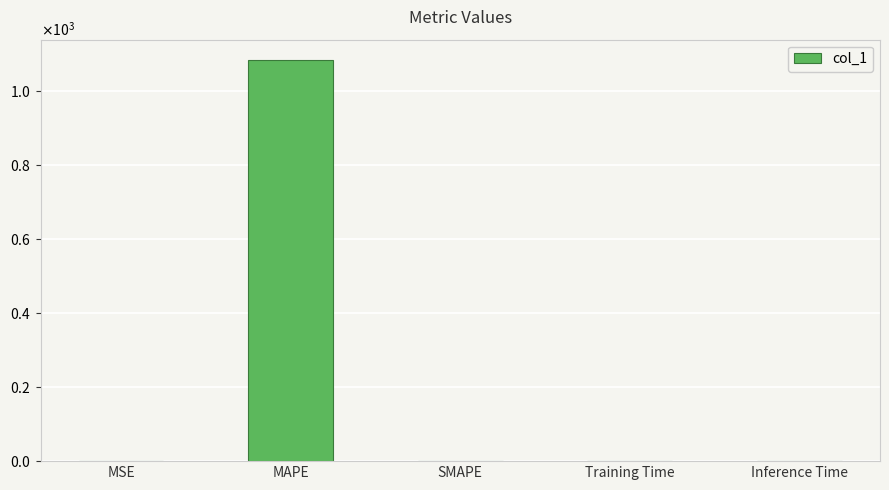

Are the bars horizontal?

No